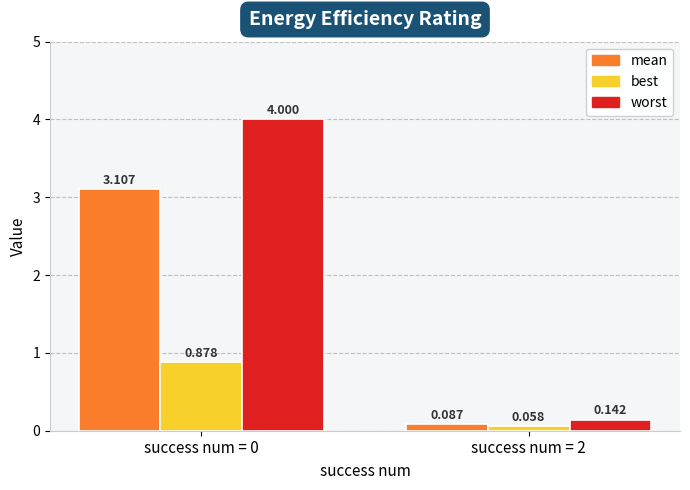

Between success num = 0 and success num = 2, which series saw the biggest shift?

worst